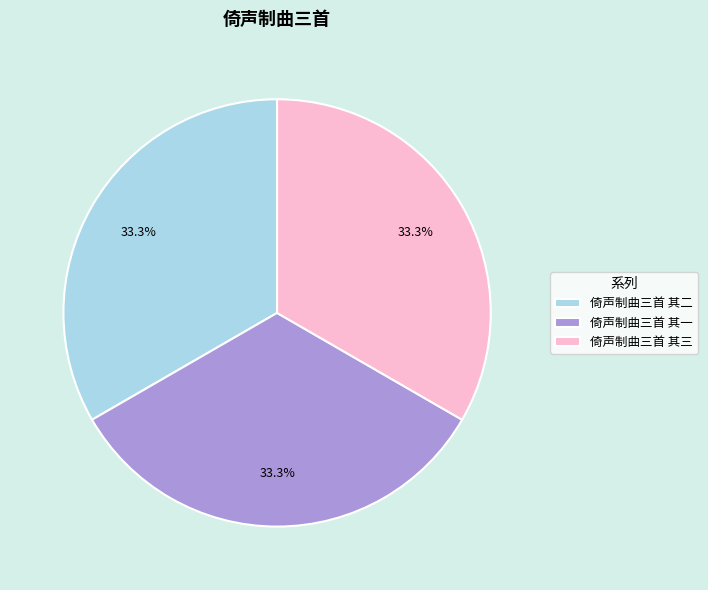

To the nearest percent, what is the combined percentage of 倚声制曲三首 其三 and 倚声制曲三首 其一?

67%